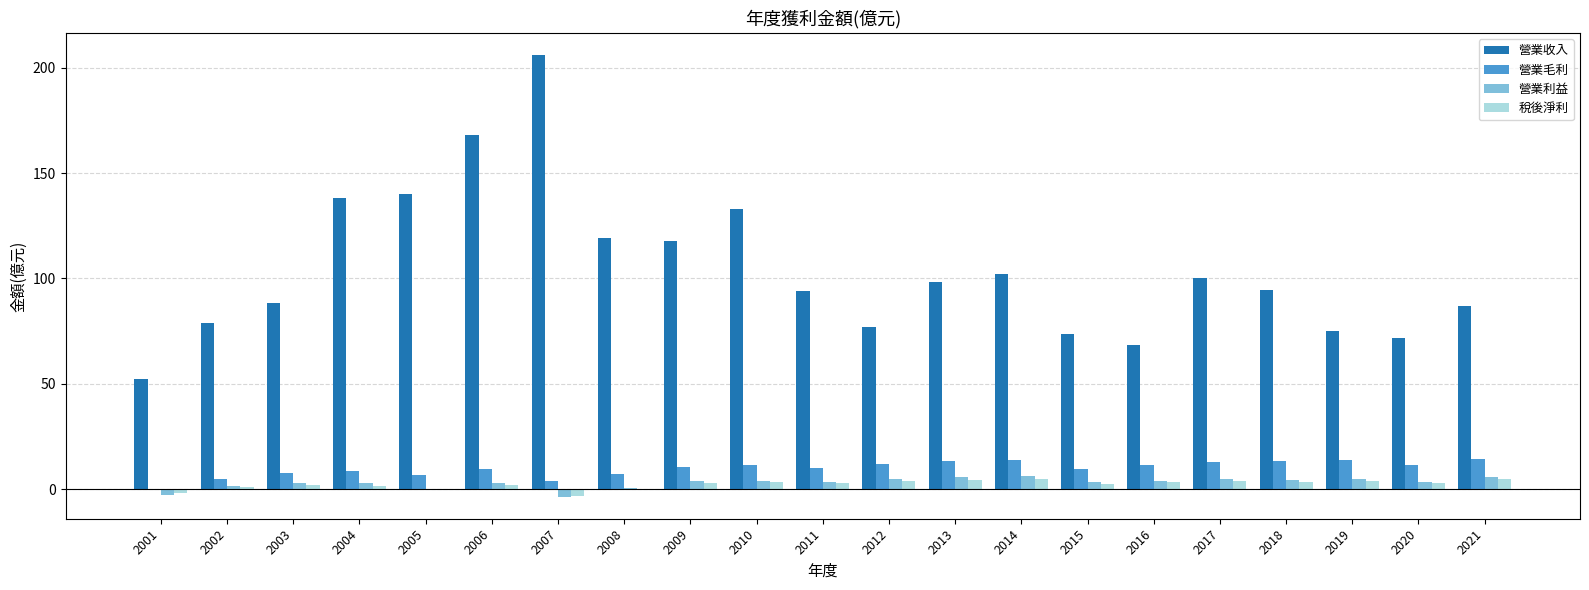

At which category is the sum across all series the highest?

2007